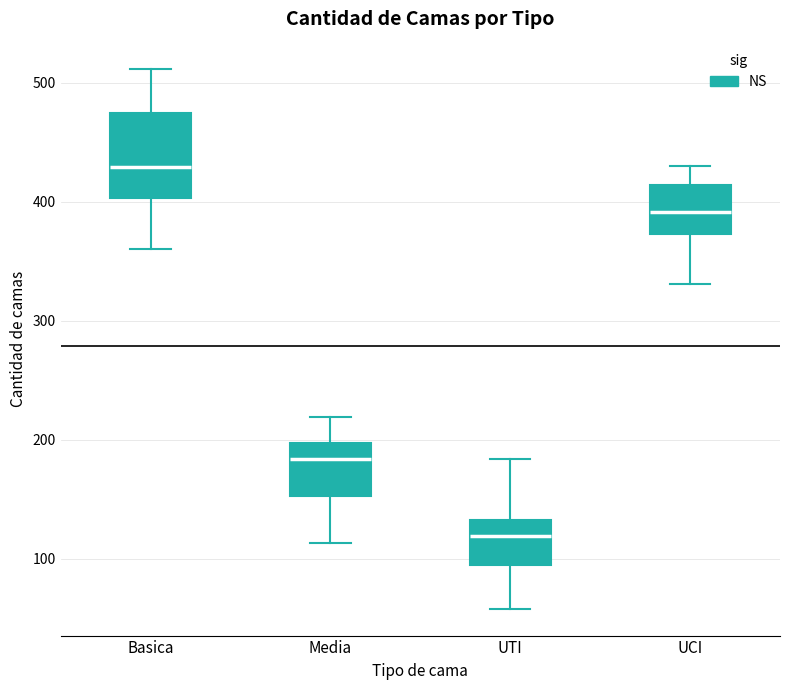

Where does the median line of the box for UCI sit on the y-axis? The values are not printed on the chart, so give them approximately, as read against the axis.

390